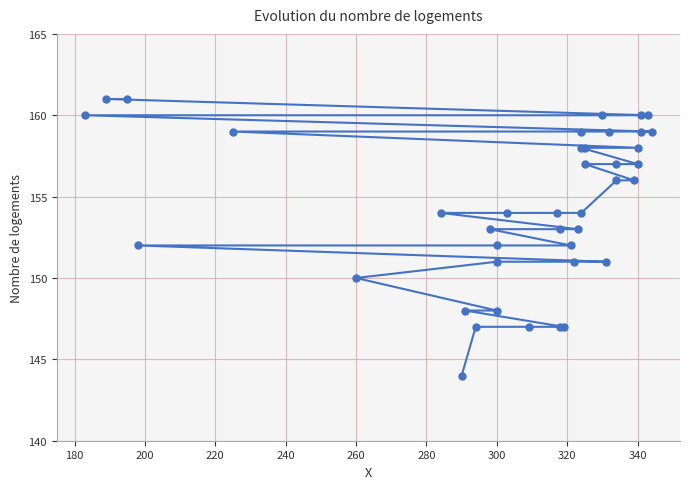

The chart shows a value of 62 at 32. True or false?

False